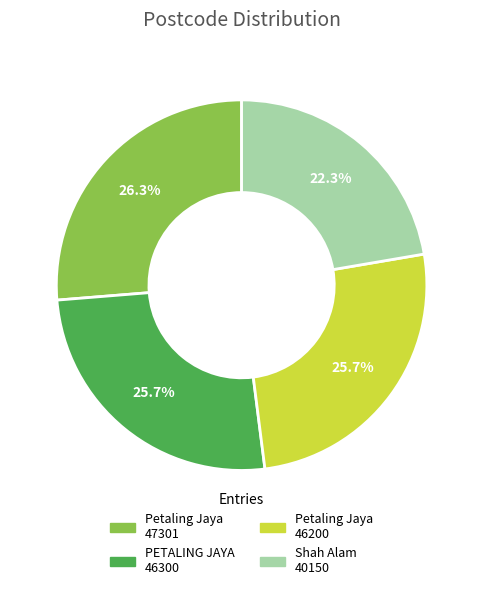

How much of the chart is everything except Petaling Jaya 47301?

73.7%